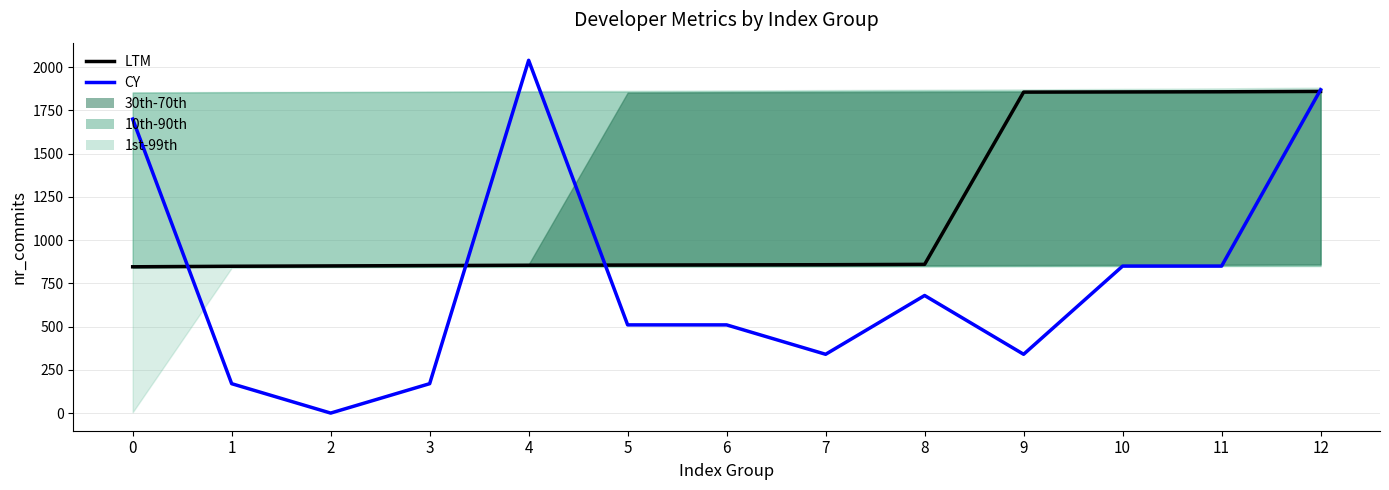

What is the difference between the second highest and minimum values in the CY series?

1870